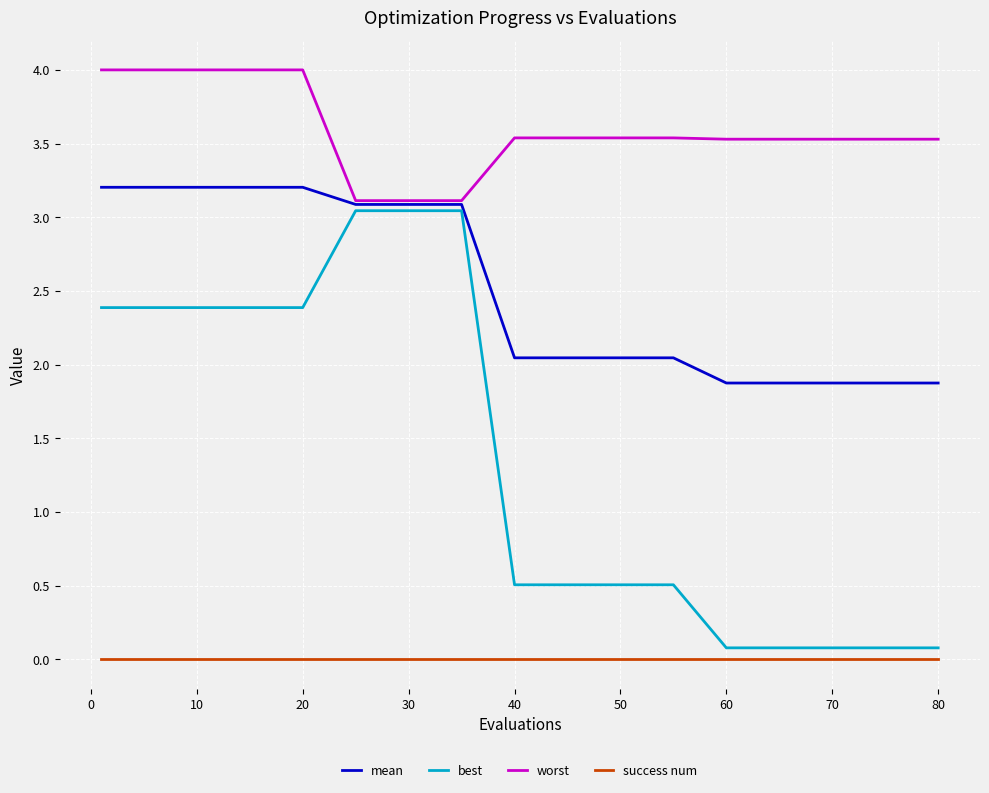

What is the sum of all mean values?

42.8